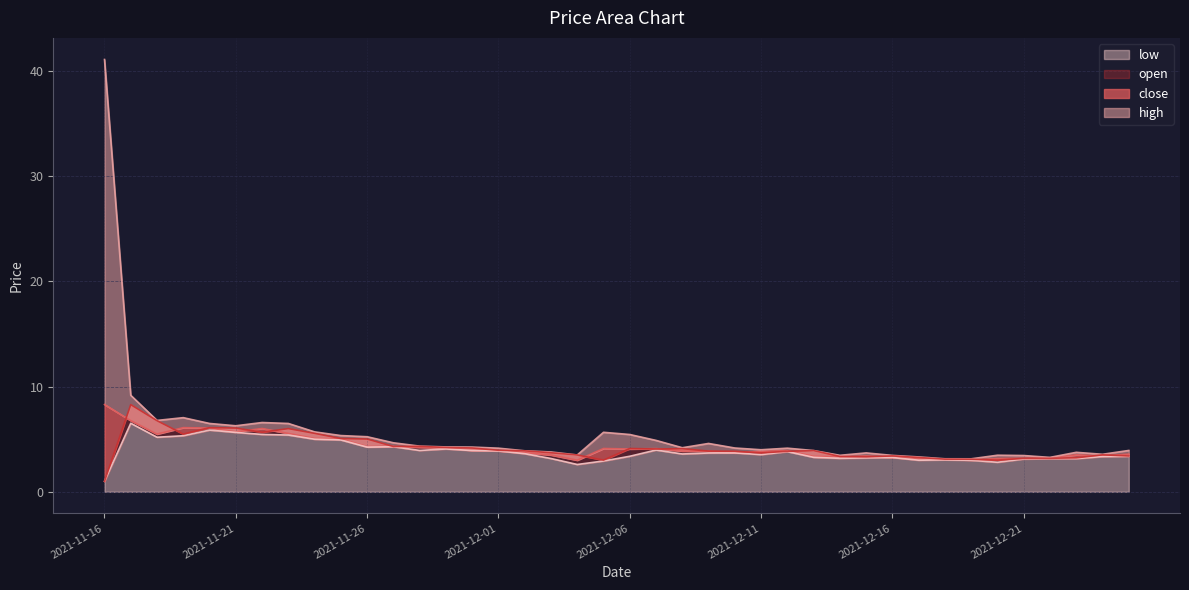

What is the value of the close point at the 2nd from the left?

6.8